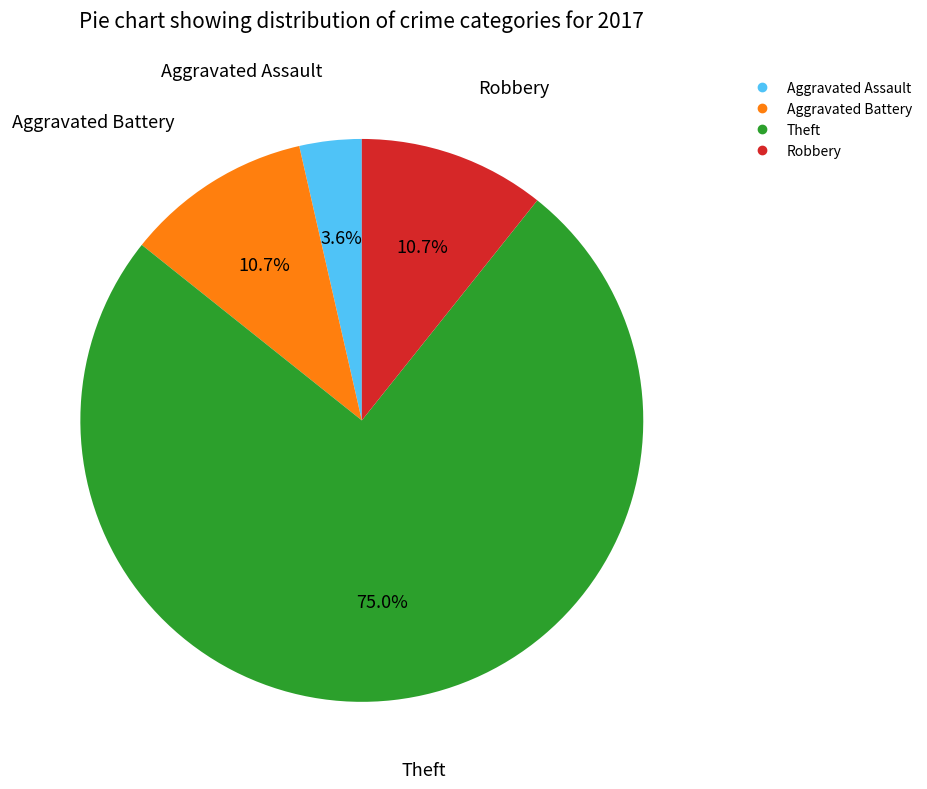

To the nearest percent, what is the difference between the largest and smallest slice percentages?

71%